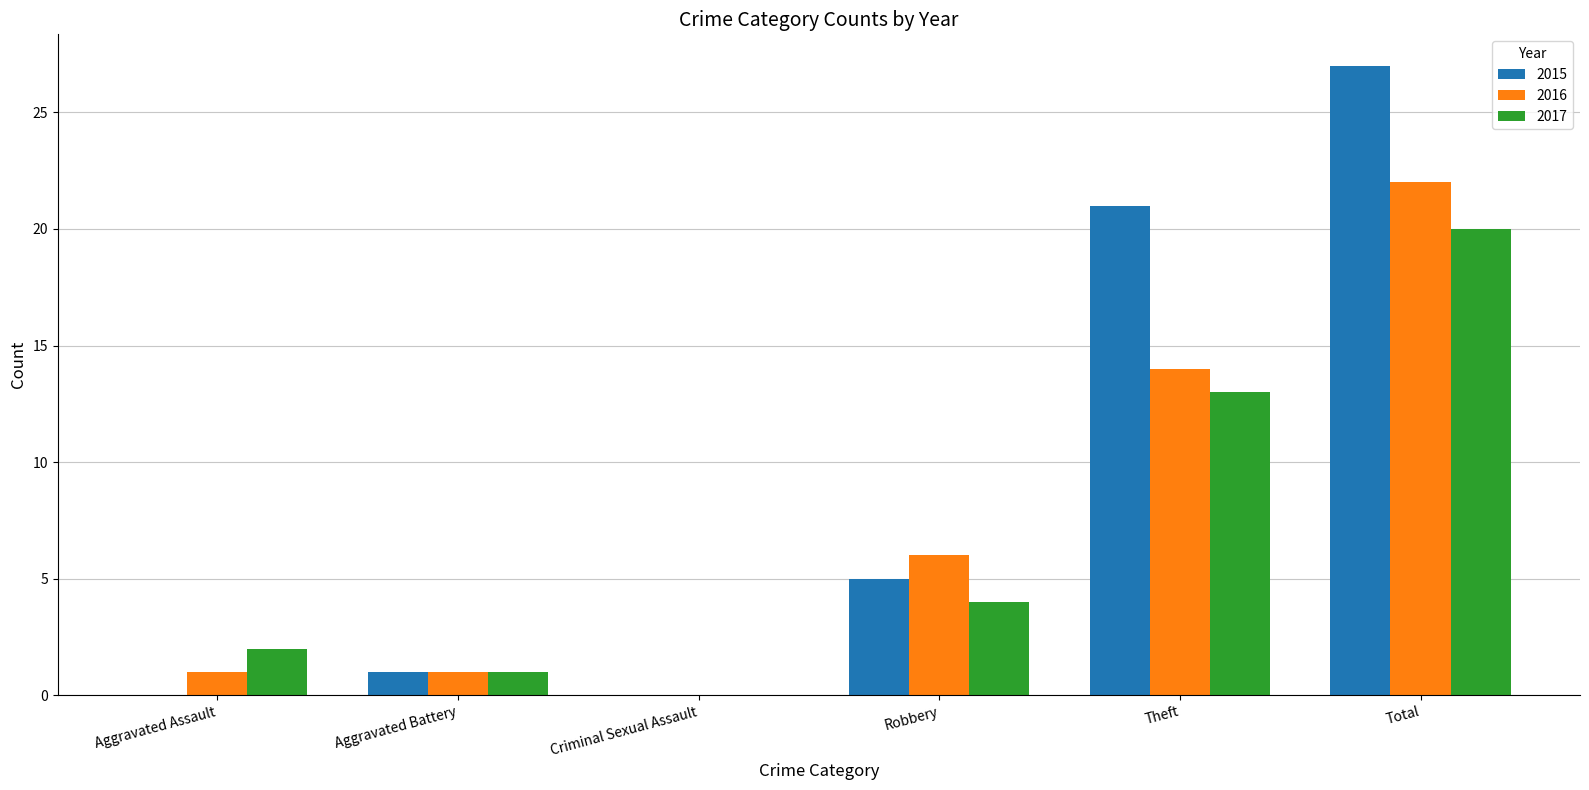

Which series changed the most between Aggravated Assault and Theft?

2015